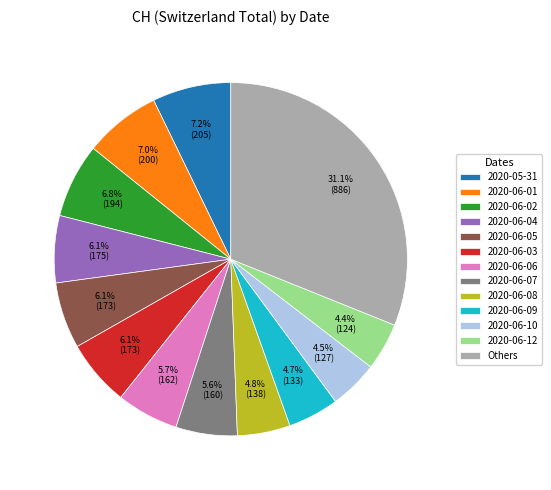

Between 2020-06-02 and 2020-06-12, which is larger?

2020-06-02